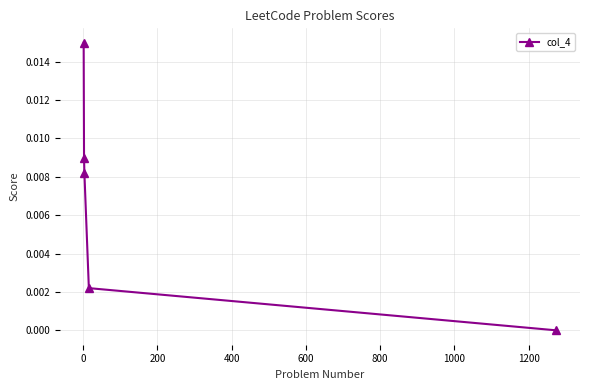

True or false: the data has more than 1 interior local peaks.

False